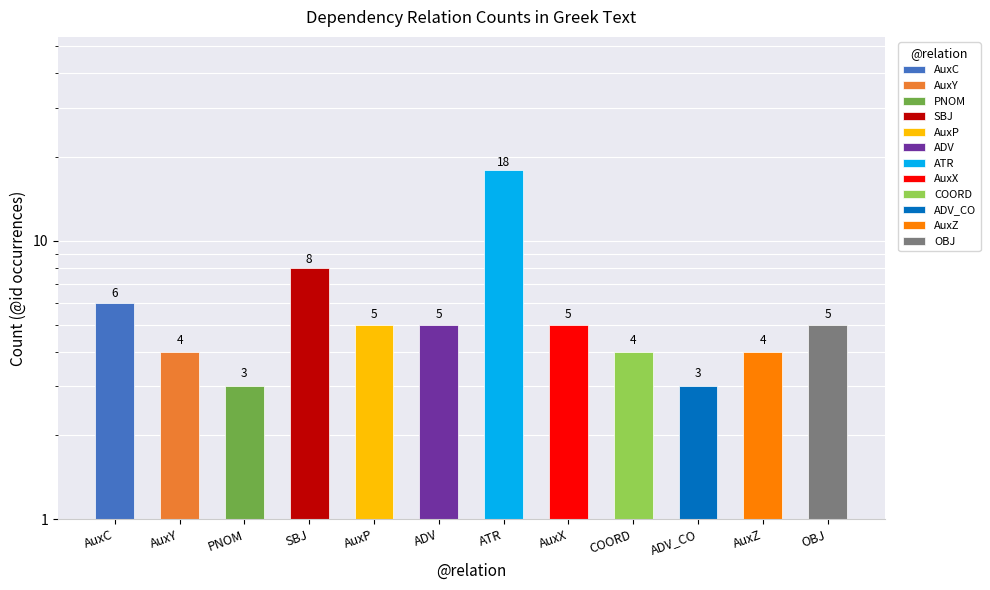

What is the smallest value displayed?

3